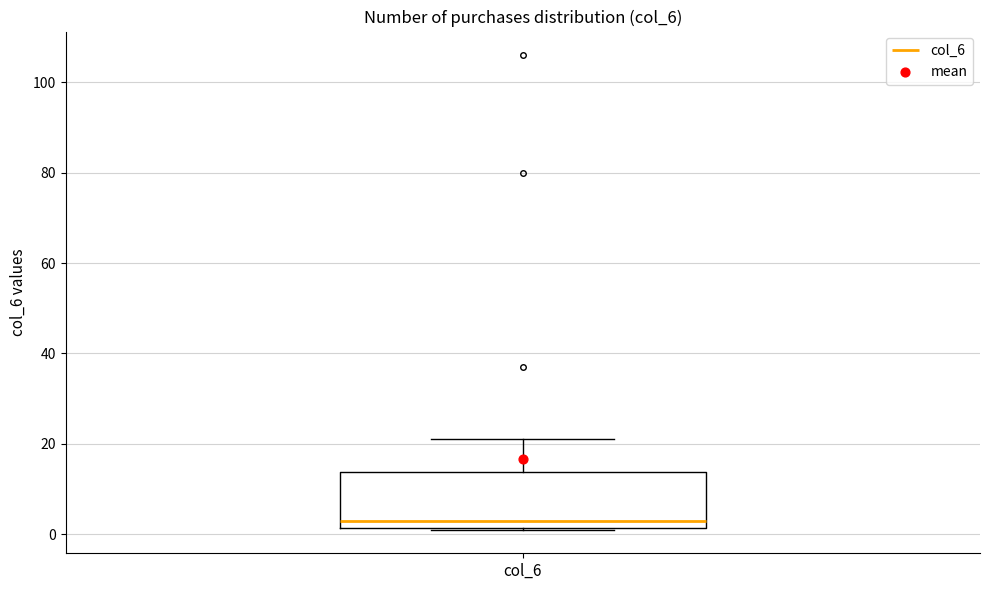

Where is the upper edge of the box for col_6 on the y-axis? The values are not printed on the chart, so give them approximately, as read against the axis.

14